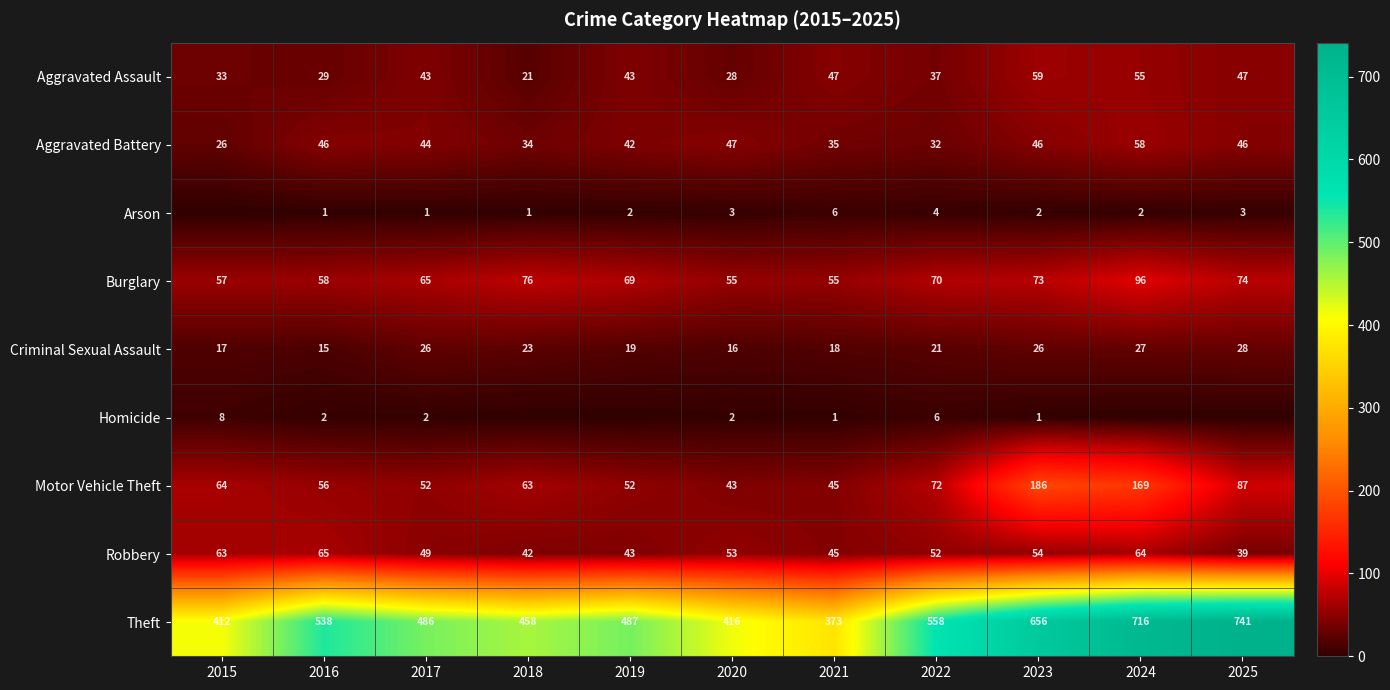

True or false: Burglary has a value of 20 at 2018.

False